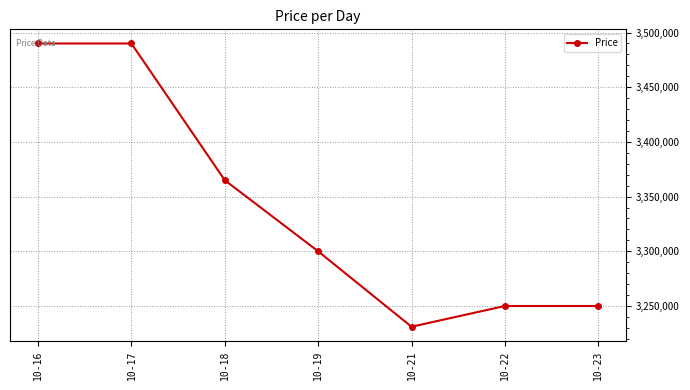

Does the chart display data point markers on the line(s)?

Yes